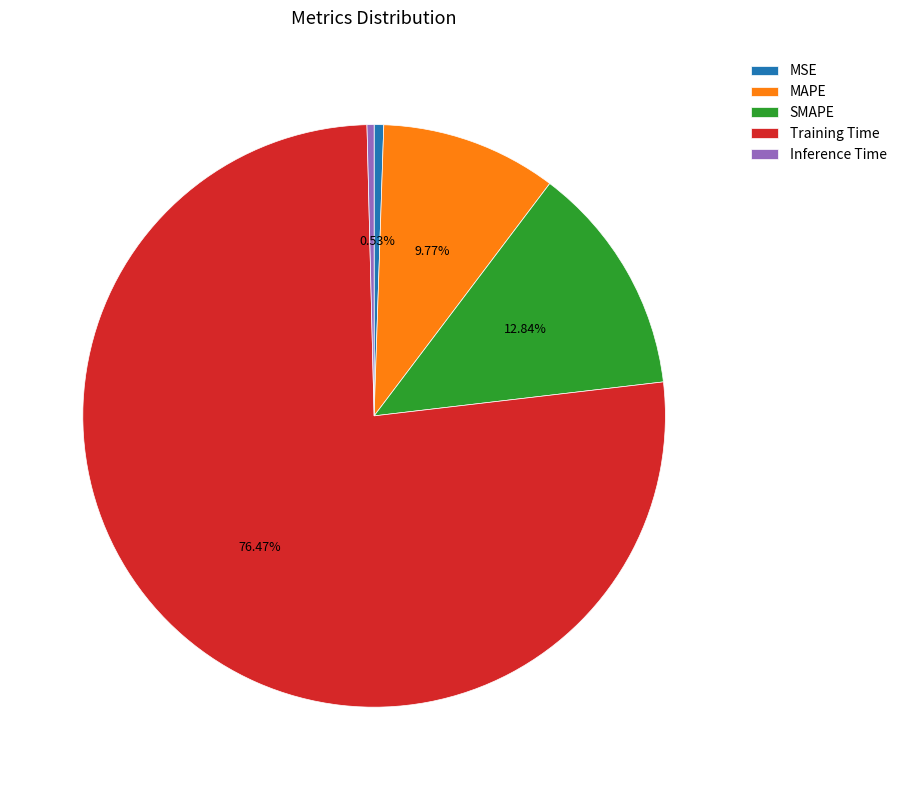

To the nearest percent, what is the difference between the largest and smallest slice percentages?

76%